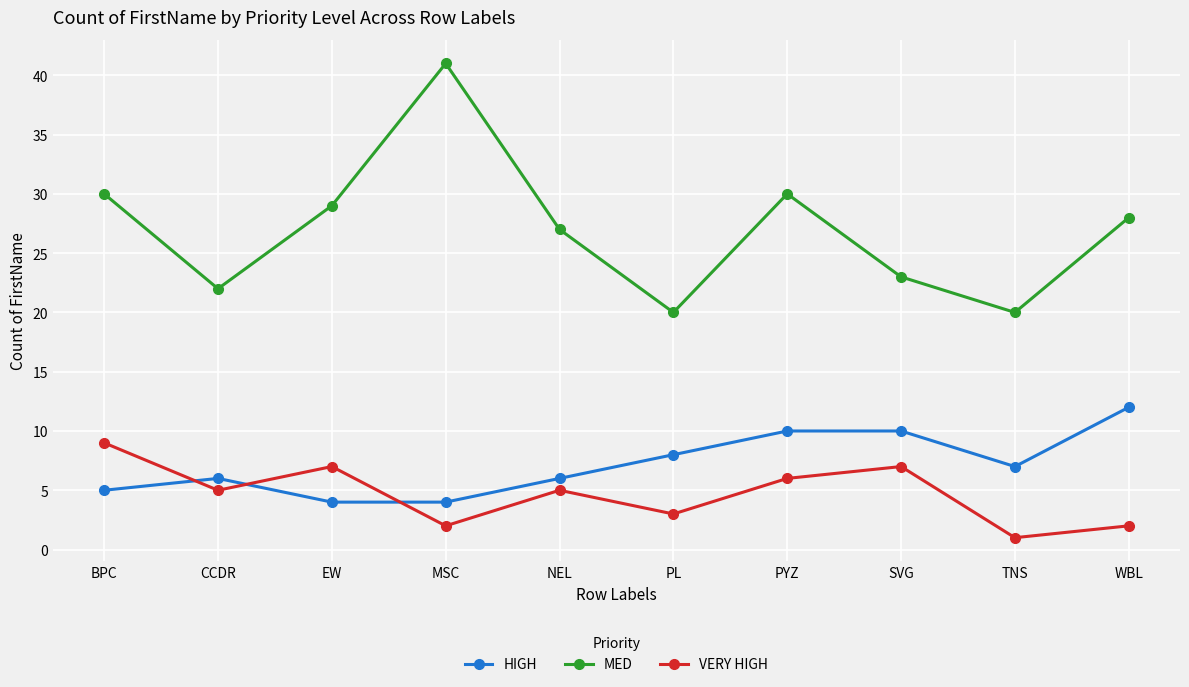

What is the maximum value shown in the chart?

41